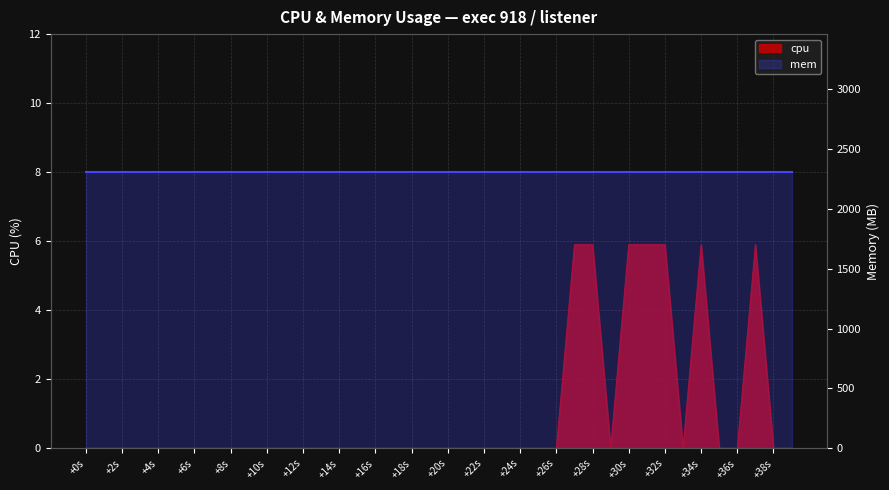

The chart shows a value of 5.9 at +30s. True or false?

True